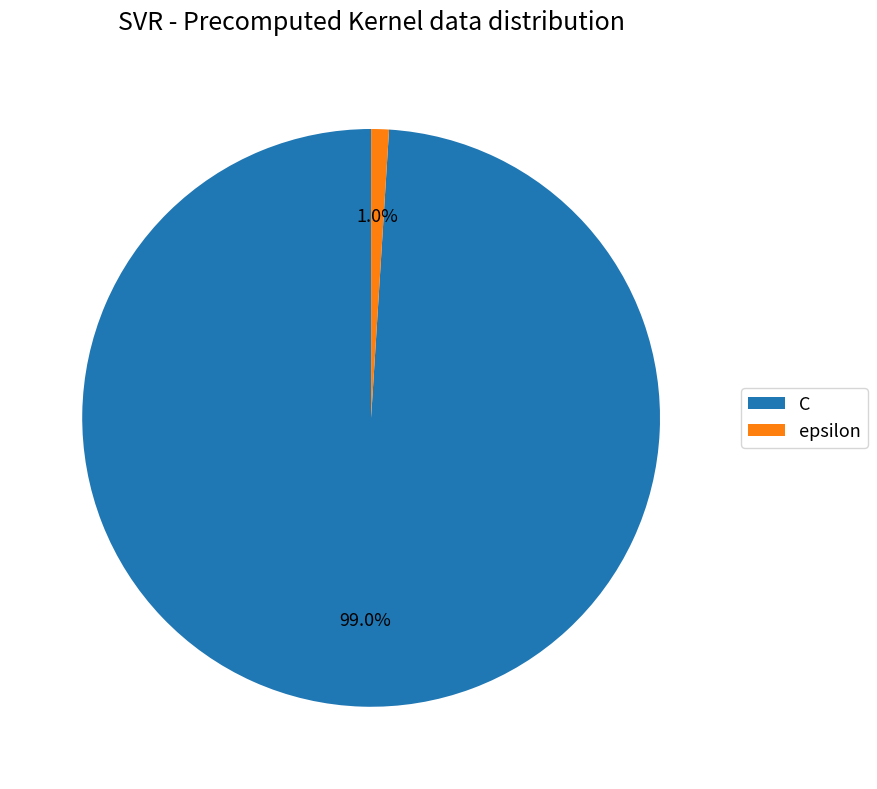

Count the number of slices in the pie.

2